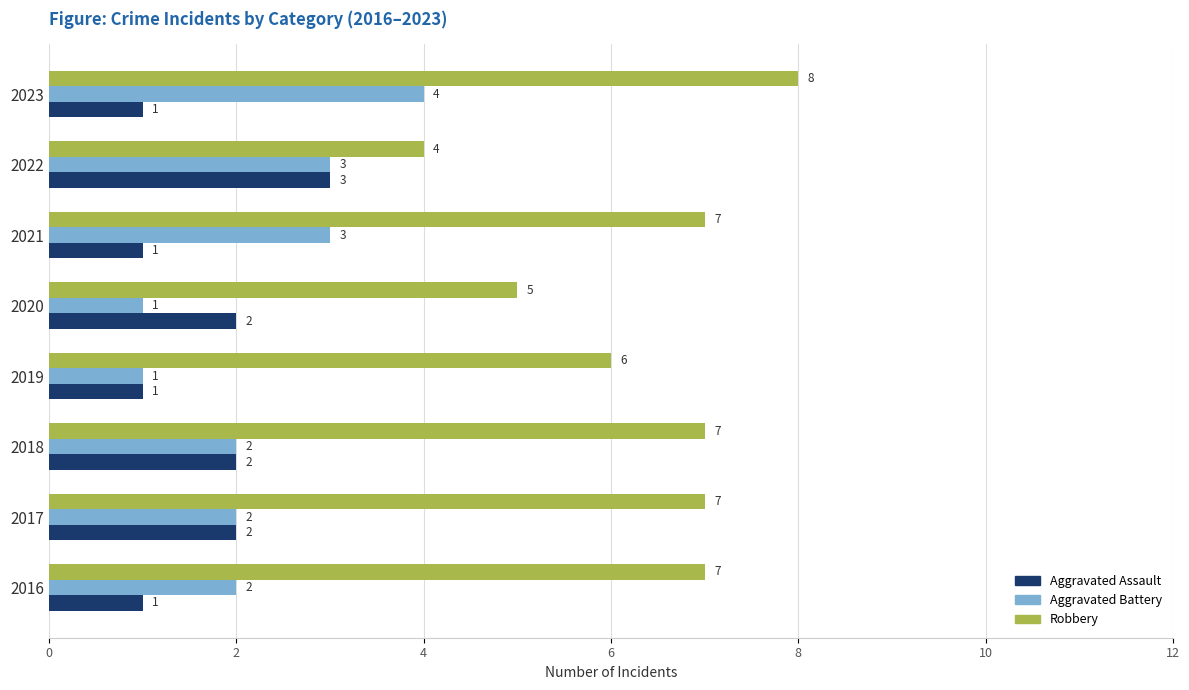

What is the difference between the highest and lowest values at 2020?

4